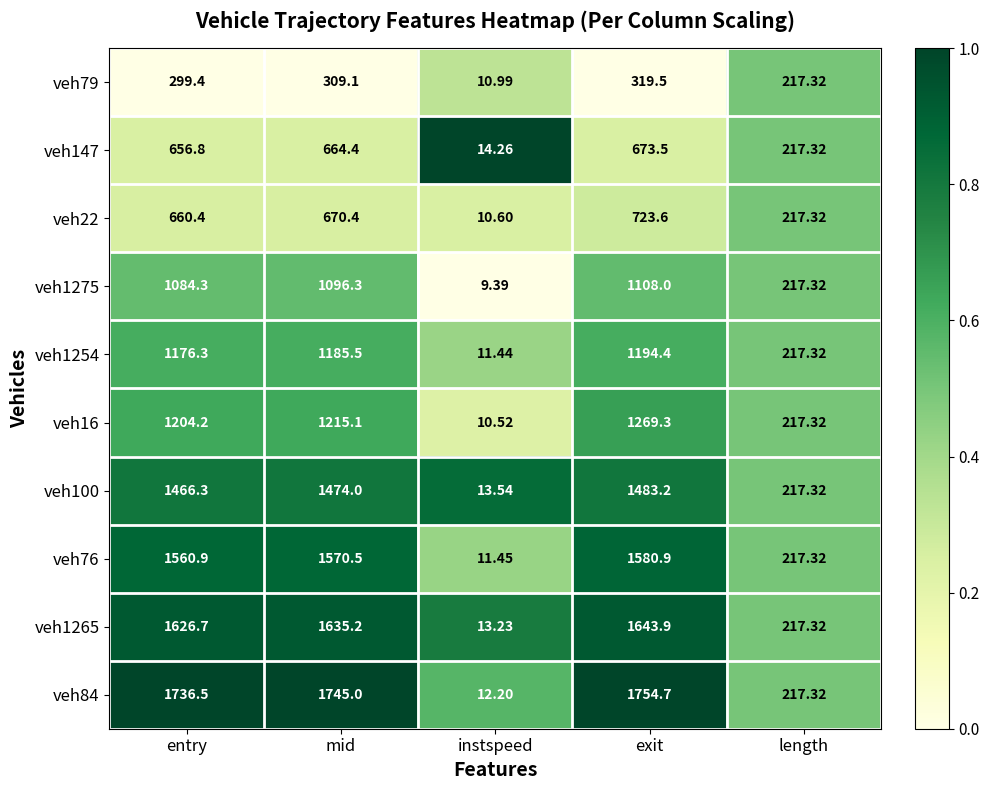

List the series in order of their peak value, lowest first.

veh79, veh147, veh22, veh1275, veh1254, veh16, veh100, veh76, veh1265, veh84